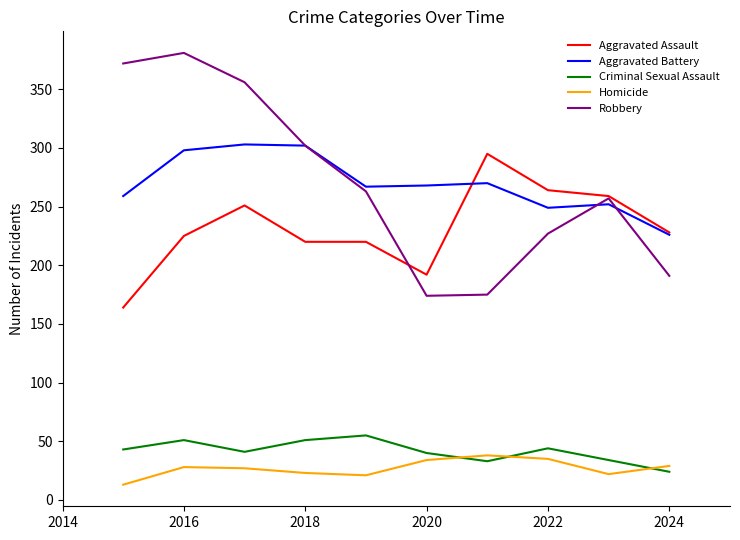

Which series has the largest range (max minus min)?

Robbery